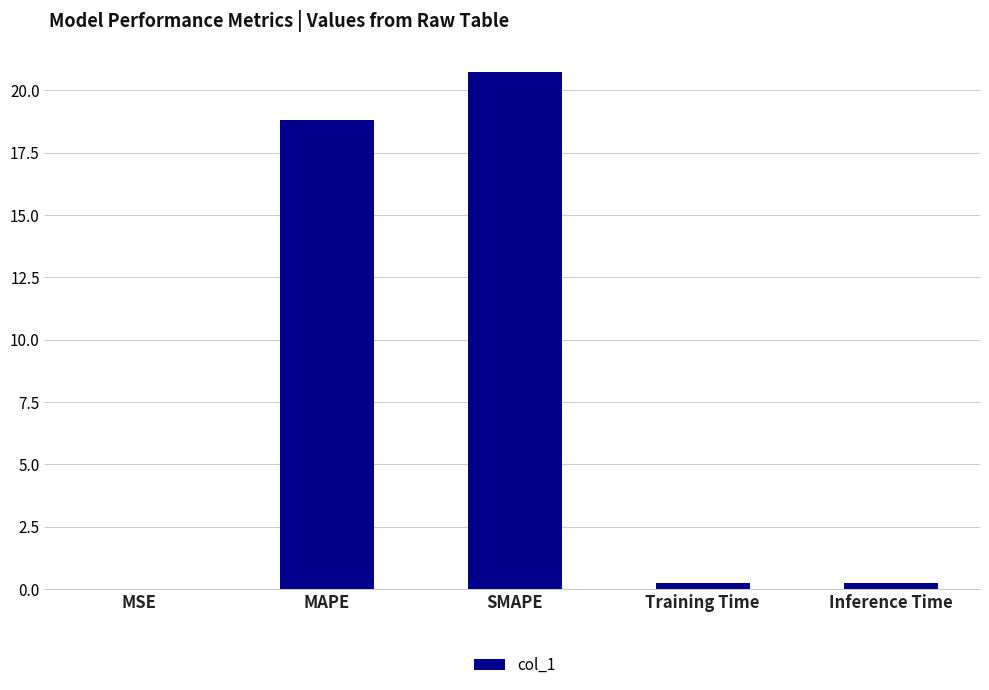

What is the sum of all values?

40.0